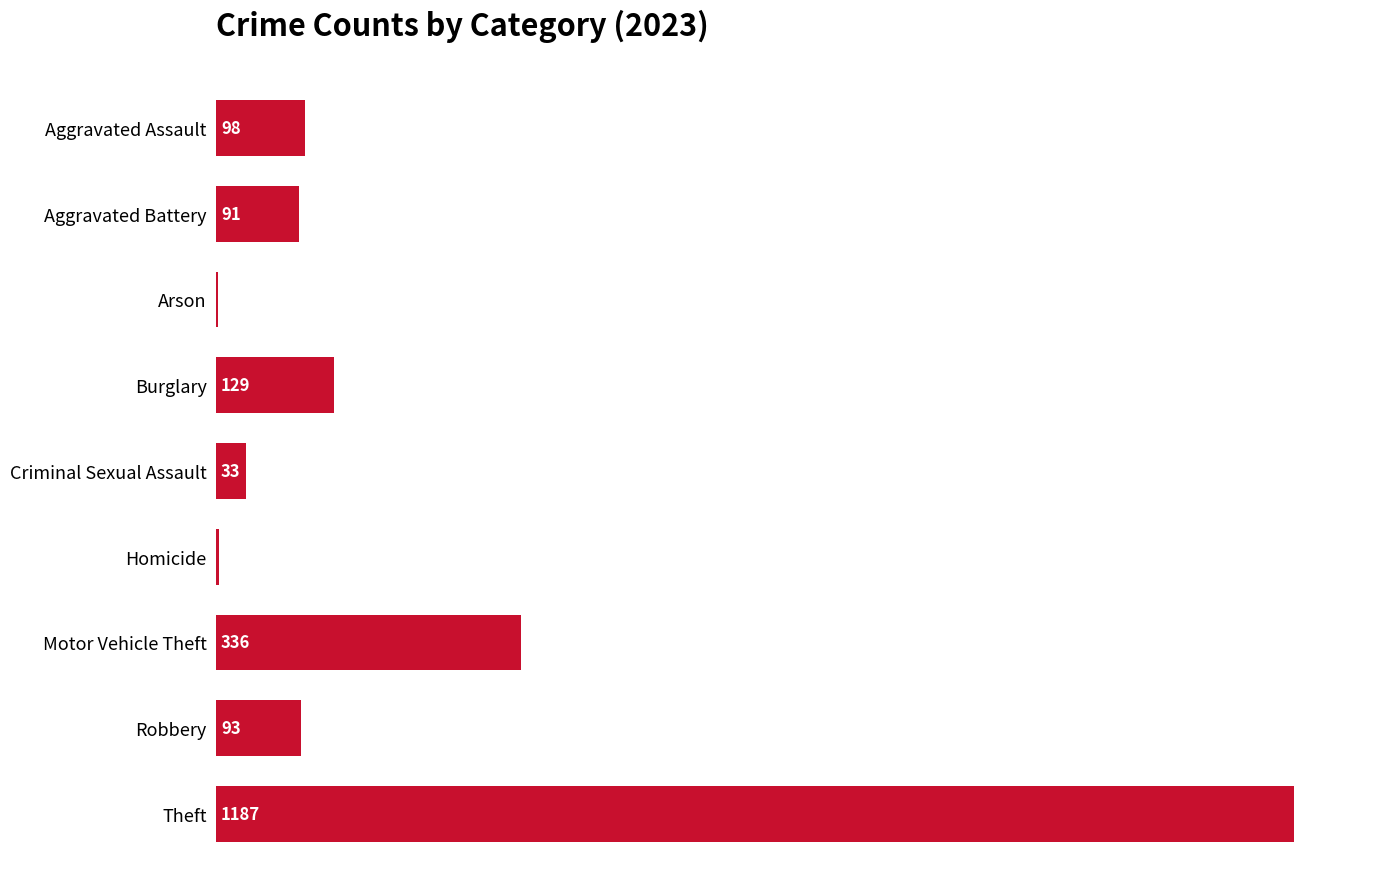

Which has a higher value, Arson or Homicide?

Homicide